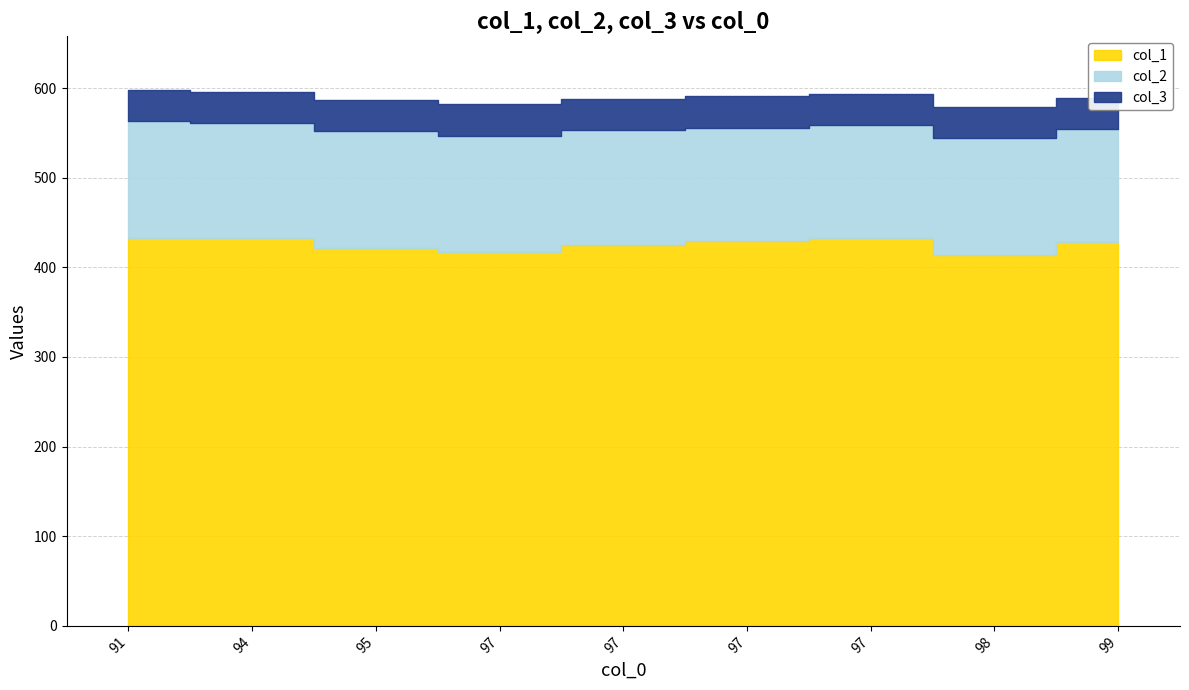

How many interior local peaks does the col_1 series have?

1